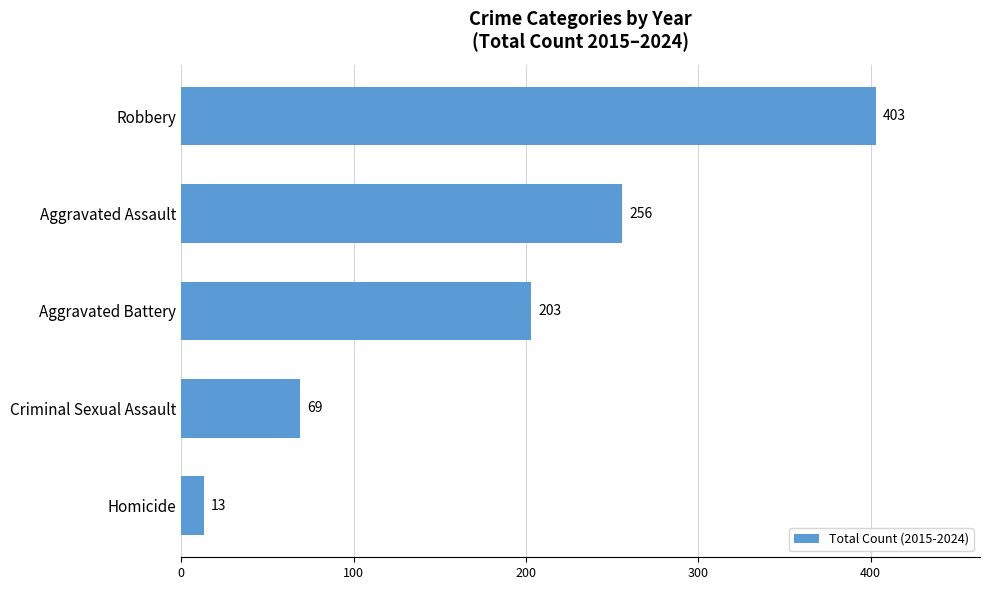

How many series are shown in this chart?

1